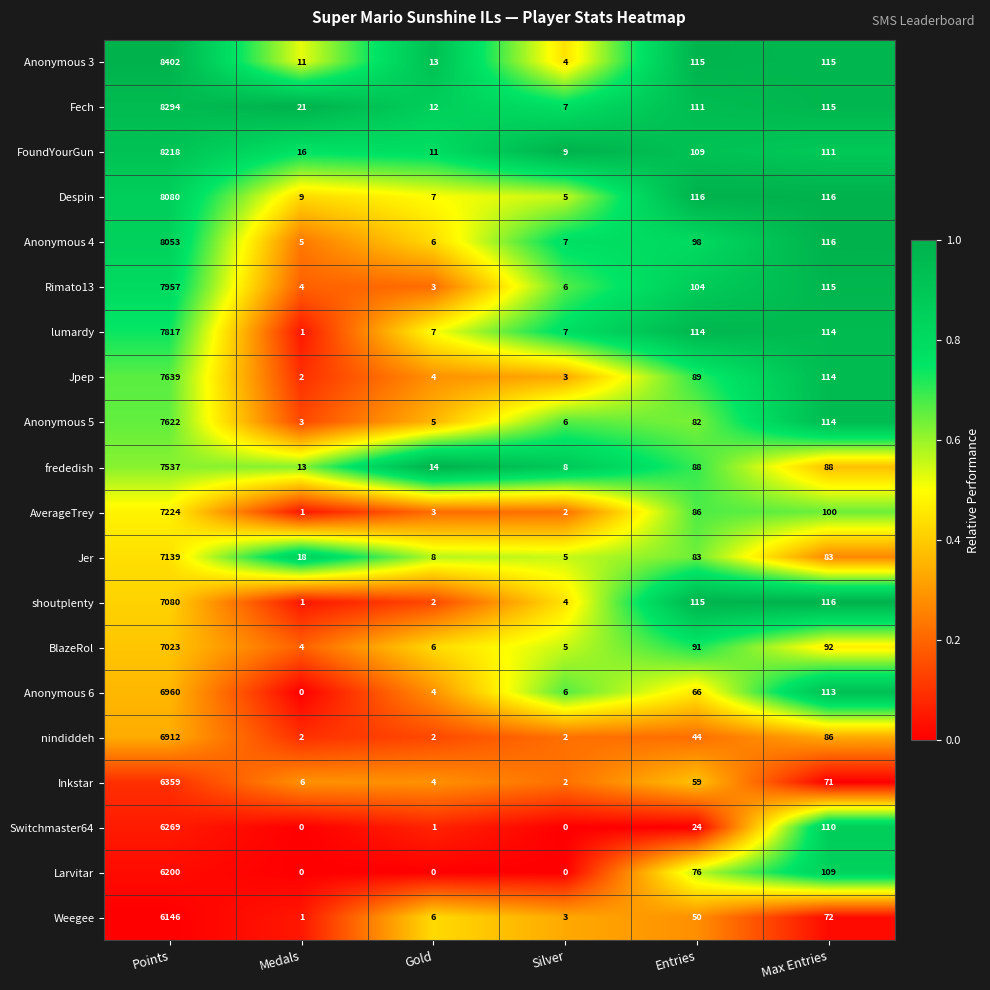

What is the total value across all series at Max Entries?

2070